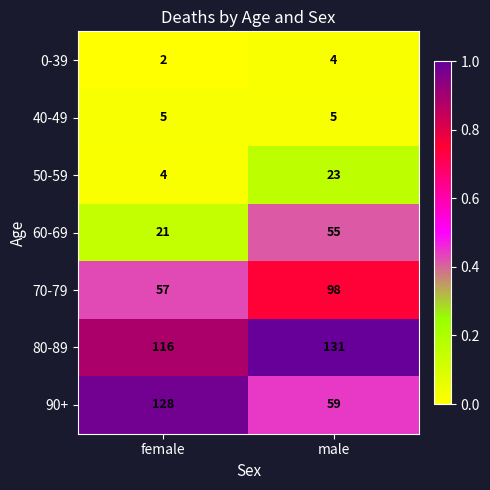

At which label does 90+ reach its minimum?

male